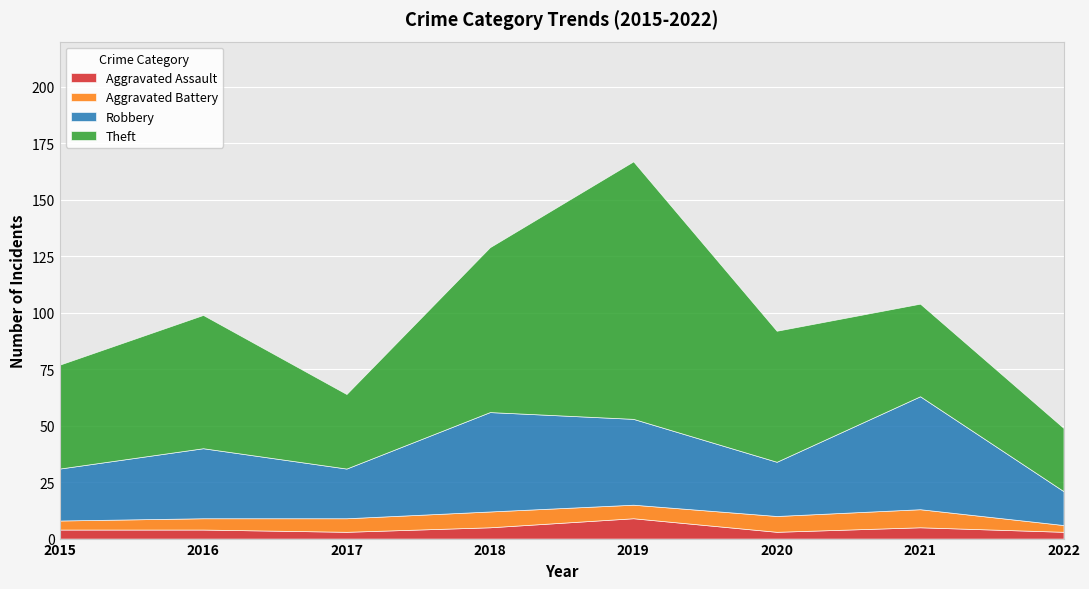

Is the value of Aggravated Assault at 2018 greater than the value of Aggravated Battery at 2016?

No